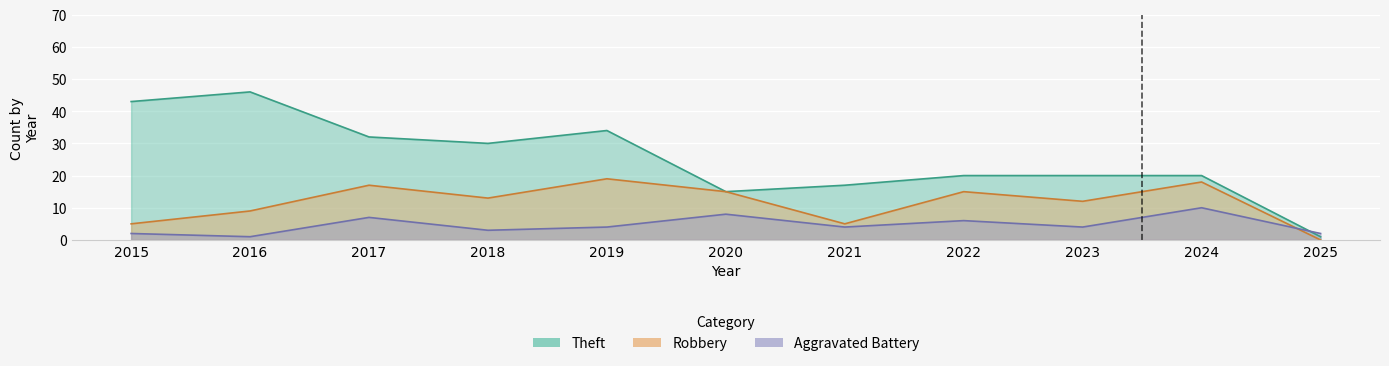

True or false: Robbery has more than 2 points higher than both neighbors.

True